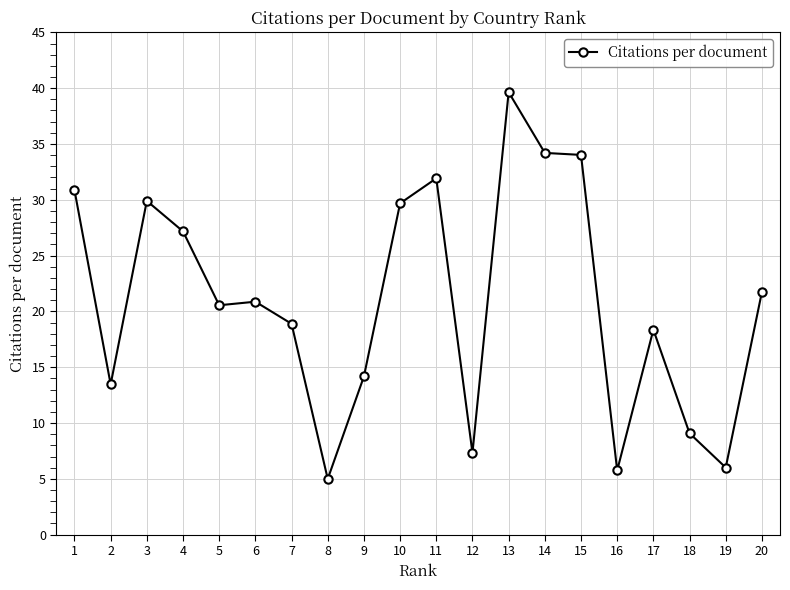

What is the value of the 10th point from the left?

29.7